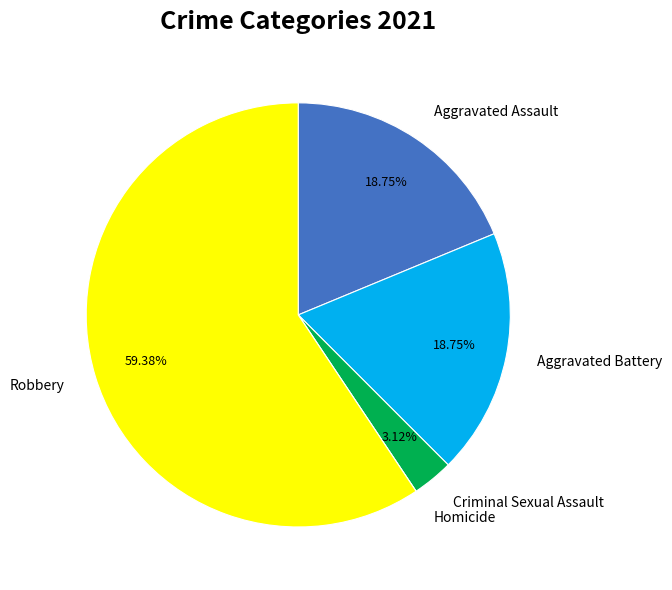

What percentage is the Aggravated Assault slice, to the nearest percent?

19%